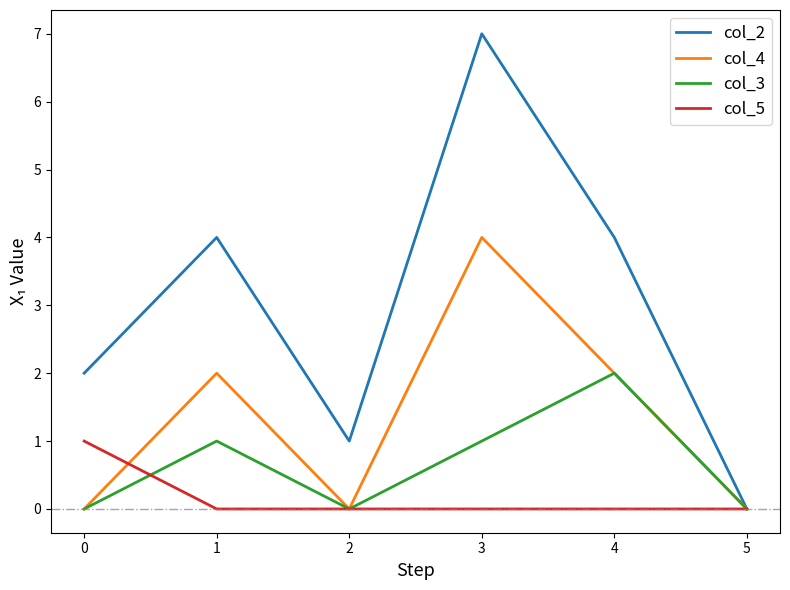

Between 0 and 3, which series saw the biggest shift?

col_2